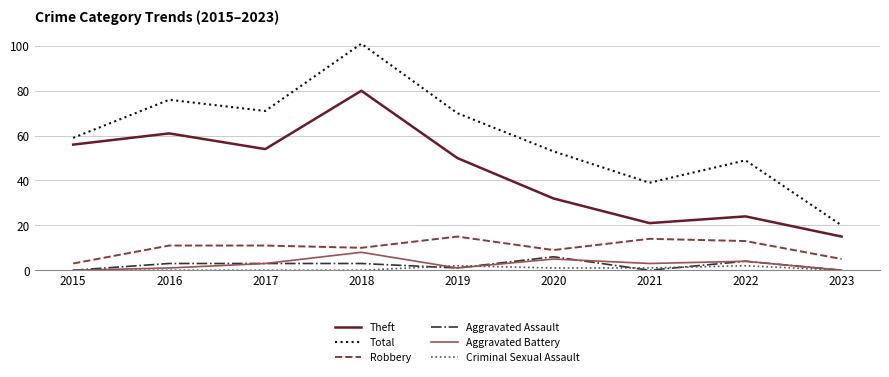

The value of Aggravated Battery at 2015 is 0. True or false?

True